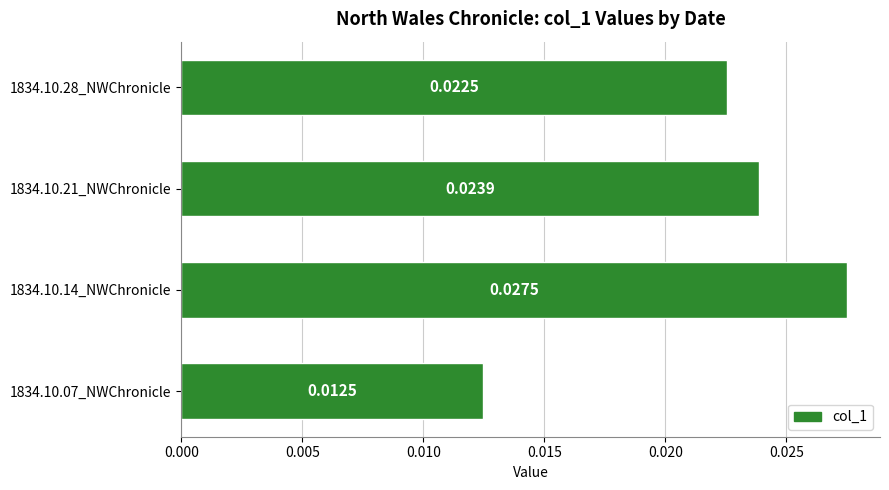

How many series are shown in this chart?

1